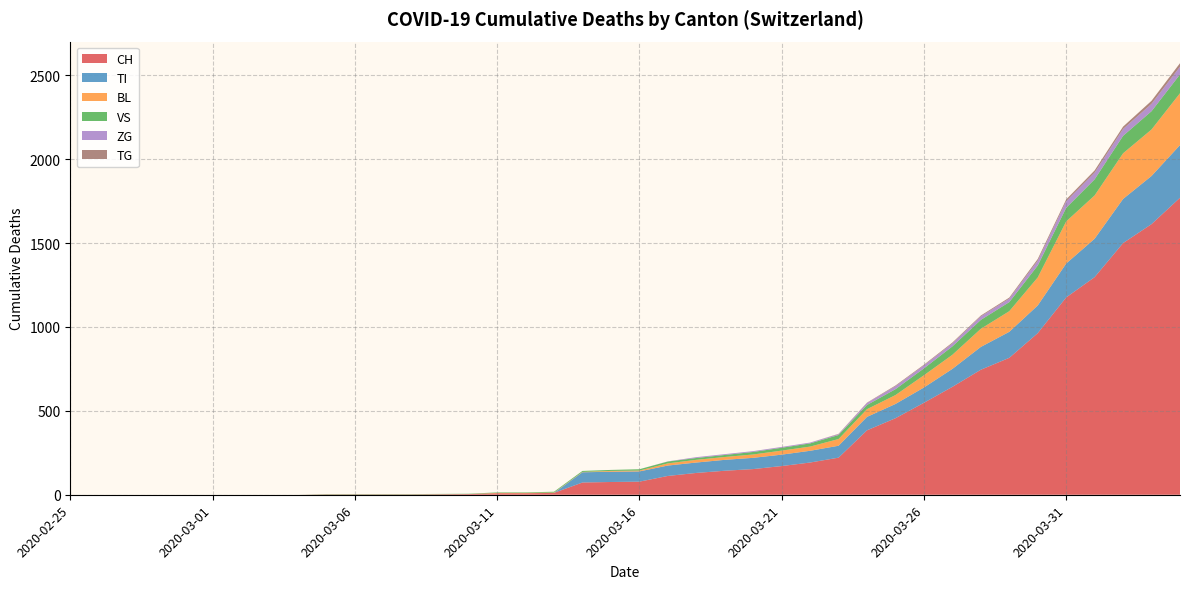

Reading left to right, transcribe all the data shown in this chart.

CH: 2020-02-25=0	2020-02-26=0	2020-02-27=0	2020-02-28=0	2020-02-29=0	2020-03-01=0	2020-03-02=0	2020-03-03=0	2020-03-04=0	2020-03-05=2	2020-03-06=2	2020-03-07=2	2020-03-08=2	2020-03-09=3	2020-03-10=4	2020-03-11=9	2020-03-12=9	2020-03-13=11	2020-03-14=73	2020-03-15=76	2020-03-16=78	2020-03-17=112	2020-03-18=130	2020-03-19=143	2020-03-20=153	2020-03-21=171	2020-03-22=192	2020-03-23=221	2020-03-24=384	2020-03-25=456	2020-03-26=548	2020-03-27=643	2020-03-28=745	2020-03-29=816	2020-03-30=963	2020-03-31=1176	2020-04-01=1297	2020-04-02=1500	2020-04-03=1613	2020-04-04=1770
TI: 2020-02-25=0	2020-02-26=0	2020-02-27=0	2020-02-28=0	2020-02-29=0	2020-03-01=0	2020-03-02=0	2020-03-03=0	2020-03-04=0	2020-03-05=0	2020-03-06=0	2020-03-07=0	2020-03-08=0	2020-03-09=0	2020-03-10=0	2020-03-11=0	2020-03-12=0	2020-03-13=0	2020-03-14=61	2020-03-15=61	2020-03-16=61	2020-03-17=62	2020-03-18=62	2020-03-19=65	2020-03-20=67	2020-03-21=68	2020-03-22=70	2020-03-23=71	2020-03-24=80	2020-03-25=85	2020-03-26=91	2020-03-27=107	2020-03-28=136	2020-03-29=155	2020-03-30=165	2020-03-31=202	2020-04-01=229	2020-04-02=263	2020-04-03=287	2020-04-04=314
BL: 2020-02-25=0	2020-02-26=0	2020-02-27=0	2020-02-28=0	2020-02-29=0	2020-03-01=0	2020-03-02=0	2020-03-03=0	2020-03-04=0	2020-03-05=0	2020-03-06=0	2020-03-07=0	2020-03-08=0	2020-03-09=0	2020-03-10=0	2020-03-11=2	2020-03-12=2	2020-03-13=2	2020-03-14=2	2020-03-15=5	2020-03-16=5	2020-03-17=13	2020-03-18=16	2020-03-19=17	2020-03-20=20	2020-03-21=24	2020-03-22=25	2020-03-23=40	2020-03-24=46	2020-03-25=53	2020-03-26=73	2020-03-27=84	2020-03-28=108	2020-03-29=123	2020-03-30=167	2020-03-31=251	2020-04-01=258	2020-04-02=272	2020-04-03=277	2020-04-04=309
VS: 2020-02-25=0	2020-02-26=0	2020-02-27=0	2020-02-28=0	2020-02-29=0	2020-03-01=0	2020-03-02=0	2020-03-03=0	2020-03-04=0	2020-03-05=2	2020-03-06=2	2020-03-07=2	2020-03-08=2	2020-03-09=2	2020-03-10=2	2020-03-11=3	2020-03-12=3	2020-03-13=5	2020-03-14=6	2020-03-15=6	2020-03-16=8	2020-03-17=11	2020-03-18=11	2020-03-19=12	2020-03-20=15	2020-03-21=17	2020-03-22=19	2020-03-23=24	2020-03-24=25	2020-03-25=35	2020-03-26=41	2020-03-27=50	2020-03-28=53	2020-03-29=54	2020-03-30=71	2020-03-31=81	2020-04-01=96	2020-04-02=104	2020-04-03=109	2020-04-04=112
ZG: 2020-02-25=0	2020-02-26=0	2020-02-27=0	2020-02-28=0	2020-02-29=0	2020-03-01=0	2020-03-02=0	2020-03-03=0	2020-03-04=0	2020-03-05=0	2020-03-06=0	2020-03-07=0	2020-03-08=0	2020-03-09=0	2020-03-10=0	2020-03-11=0	2020-03-12=0	2020-03-13=0	2020-03-14=0	2020-03-15=0	2020-03-16=0	2020-03-17=1	2020-03-18=5	2020-03-19=5	2020-03-20=5	2020-03-21=5	2020-03-22=5	2020-03-23=5	2020-03-24=12	2020-03-25=18	2020-03-26=18	2020-03-27=18	2020-03-28=21	2020-03-29=21	2020-03-30=29	2020-03-31=39	2020-04-01=40	2020-04-02=41	2020-04-03=44	2020-04-04=46
TG: 2020-02-25=0	2020-02-26=0	2020-02-27=0	2020-02-28=0	2020-02-29=0	2020-03-01=0	2020-03-02=0	2020-03-03=0	2020-03-04=0	2020-03-05=0	2020-03-06=0	2020-03-07=0	2020-03-08=0	2020-03-09=0	2020-03-10=0	2020-03-11=0	2020-03-12=0	2020-03-13=0	2020-03-14=0	2020-03-15=0	2020-03-16=0	2020-03-17=0	2020-03-18=0	2020-03-19=0	2020-03-20=0	2020-03-21=0	2020-03-22=0	2020-03-23=2	2020-03-24=2	2020-03-25=4	2020-03-26=4	2020-03-27=5	2020-03-28=5	2020-03-29=6	2020-03-30=10	2020-03-31=11	2020-04-01=13	2020-04-02=14	2020-04-03=18	2020-04-04=21